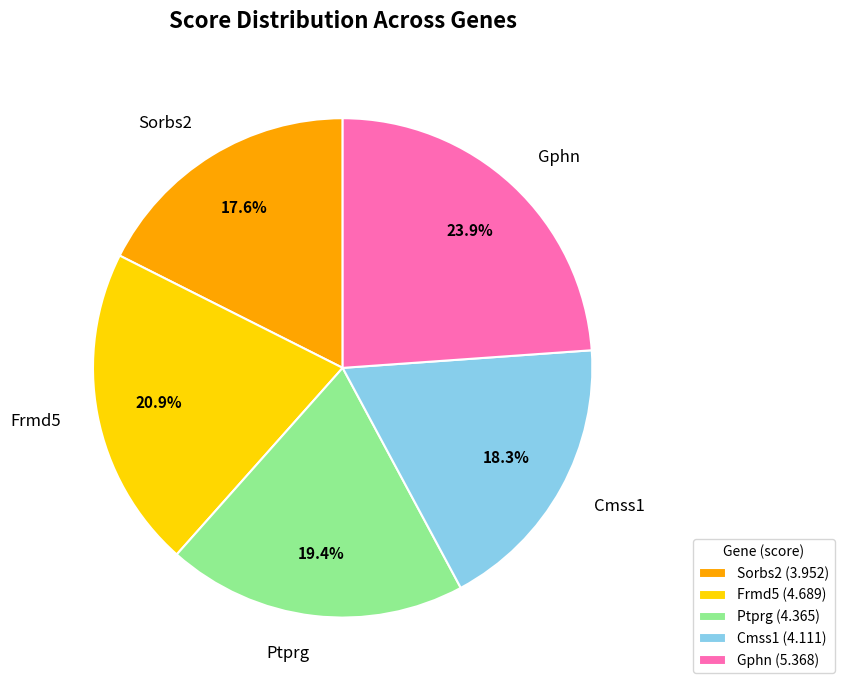

Count the number of slices in the pie.

5